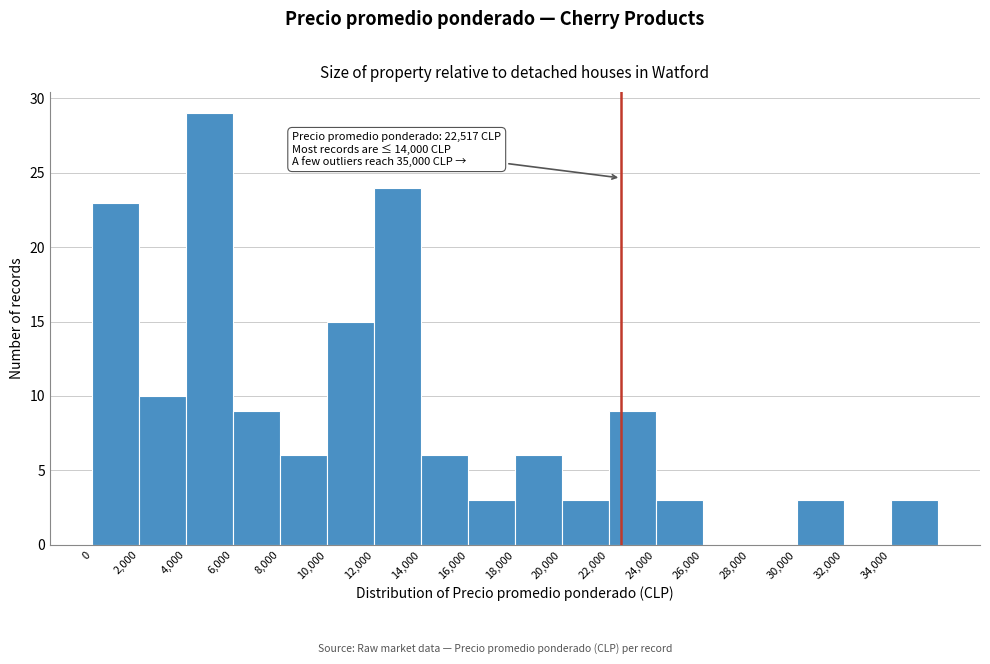

Over which range of the x-axis is the bar tallest?

4000 to 6000